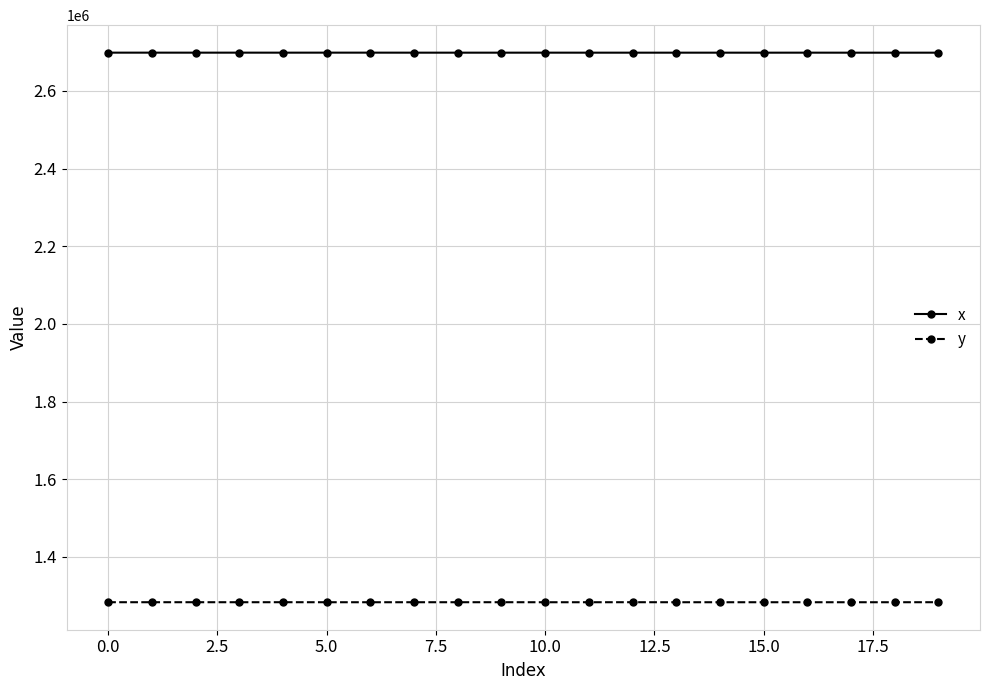

What is the value of the y point at the 8th from the left?

1282966.6